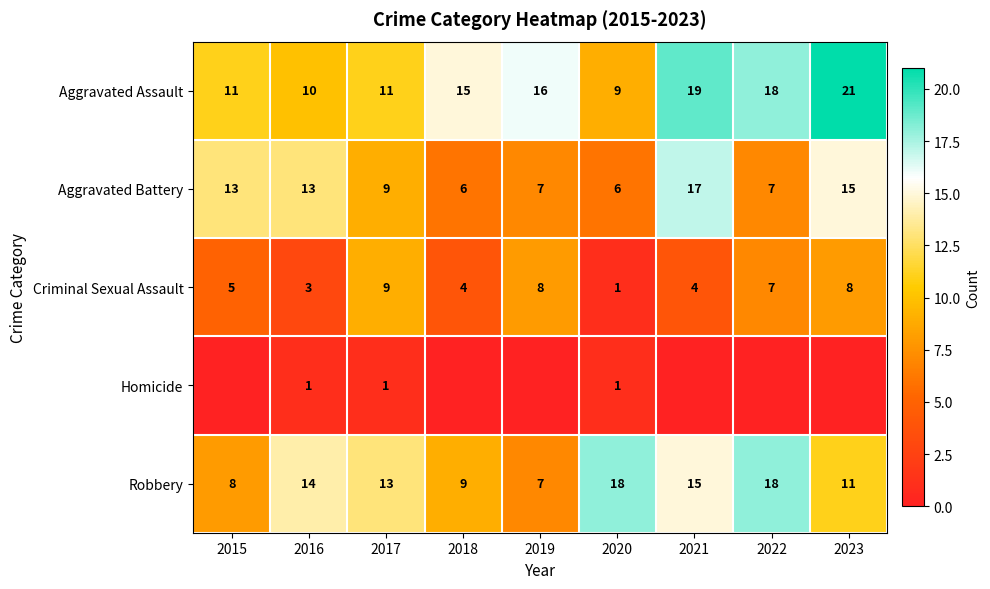

What is the difference between the maximum and minimum values in the Aggravated Assault series?

12